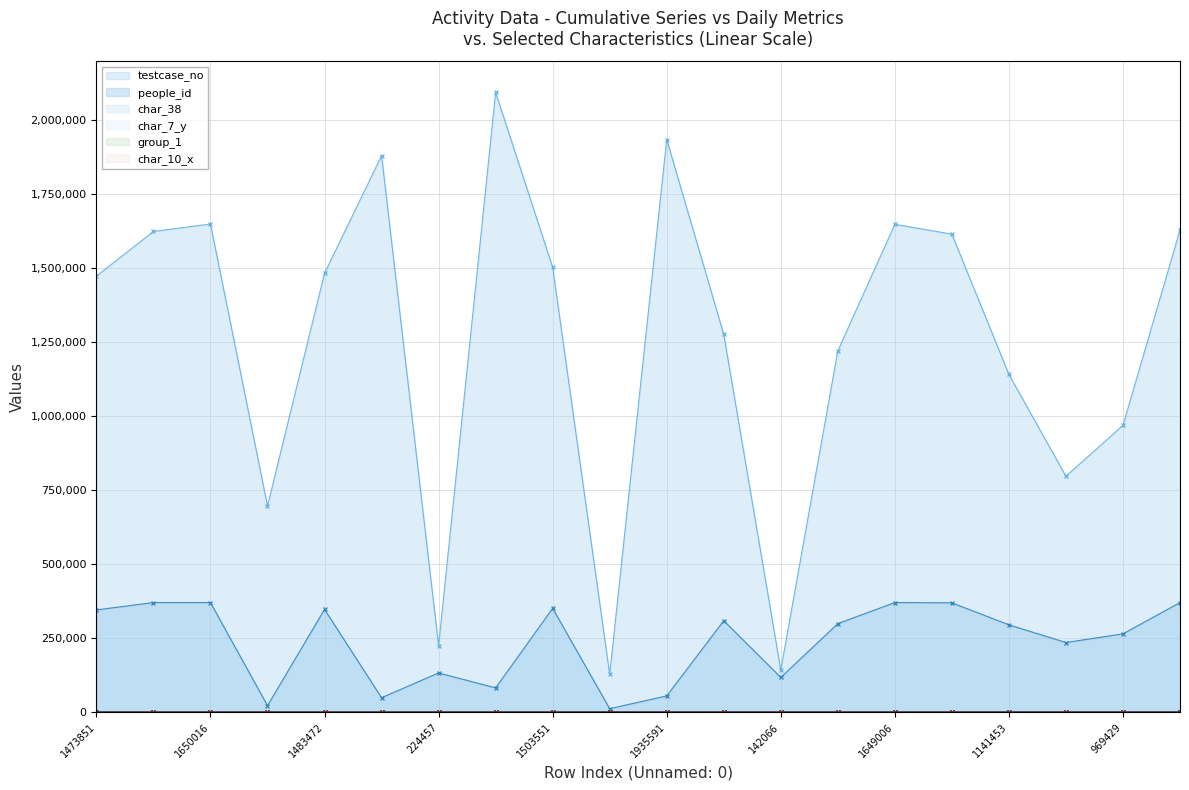

At which label does testcase_no reach its minimum?

127770